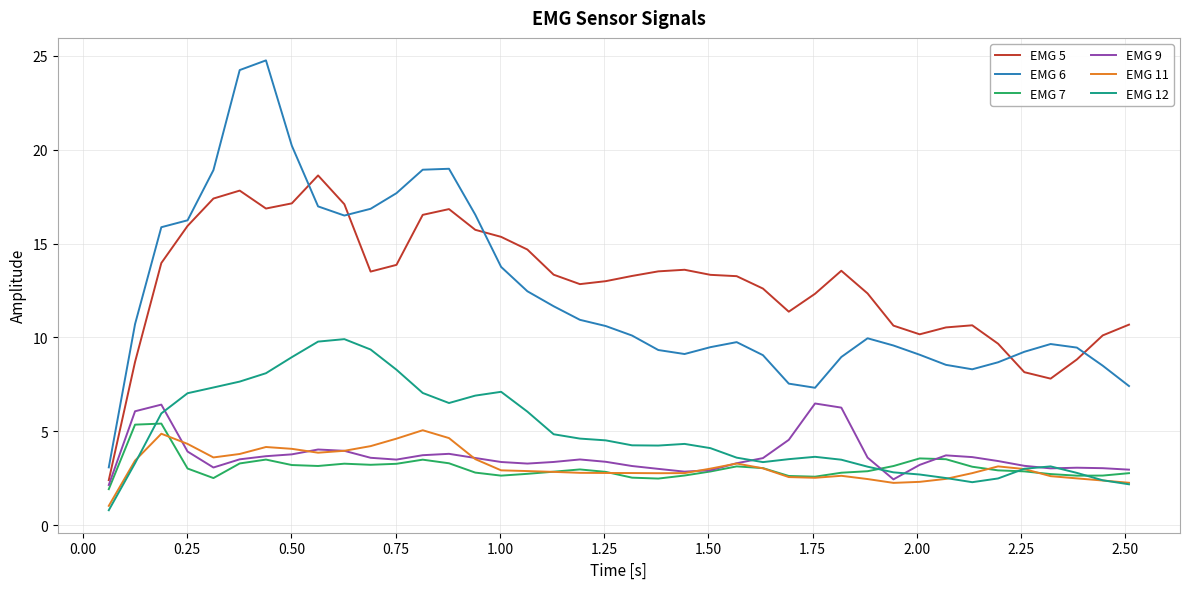

Which series has the widest spread of values?

EMG 6